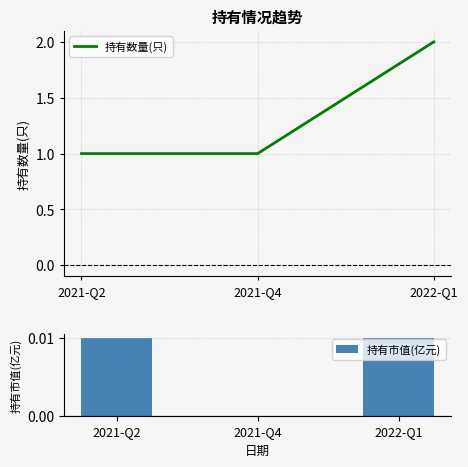

List the labels in order of 持有数量(只) value, smallest first.

2021-Q2, 2021-Q4, 2022-Q1